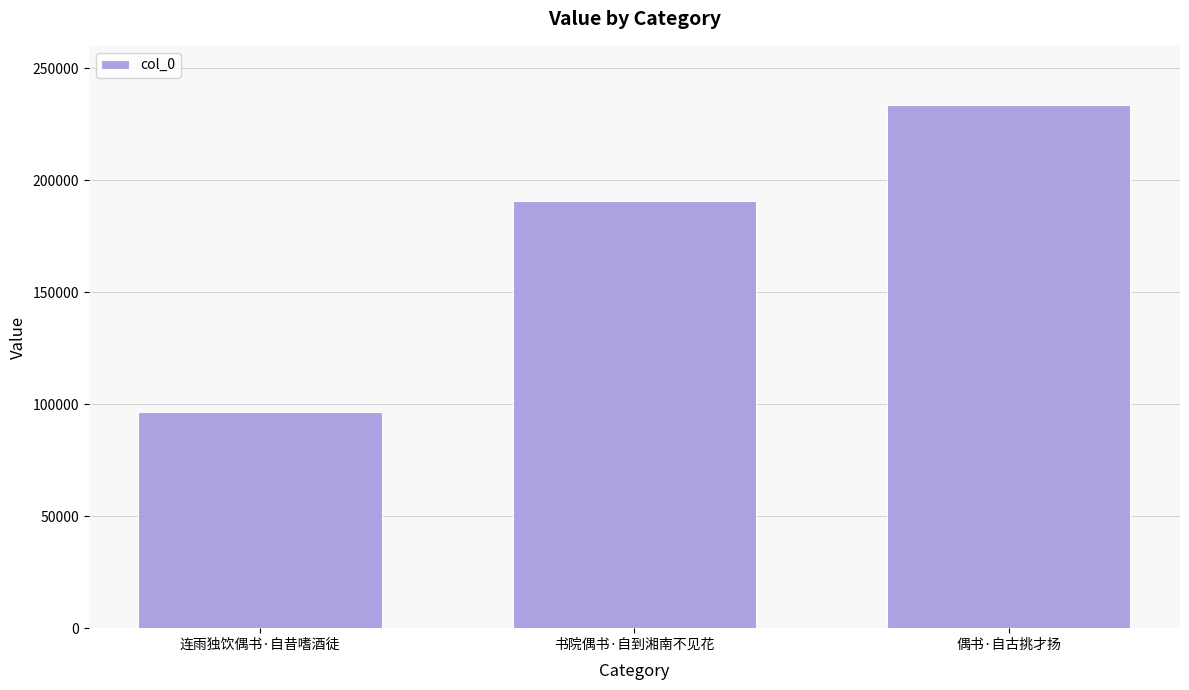

What position from the left is 连雨独饮偶书·自昔嗜酒徒?

1